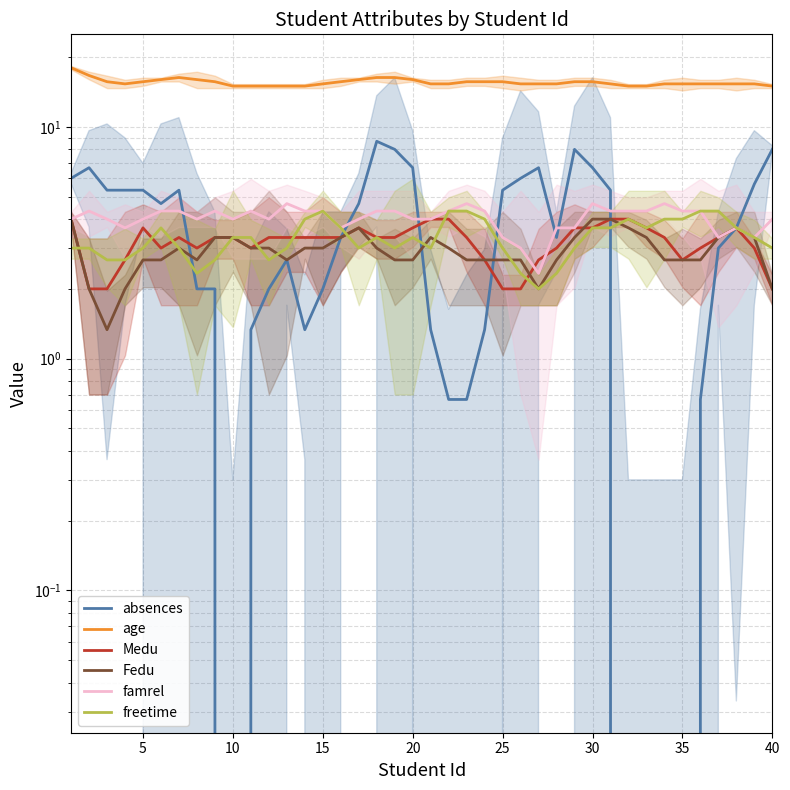

At which label is age closest to 16?

25